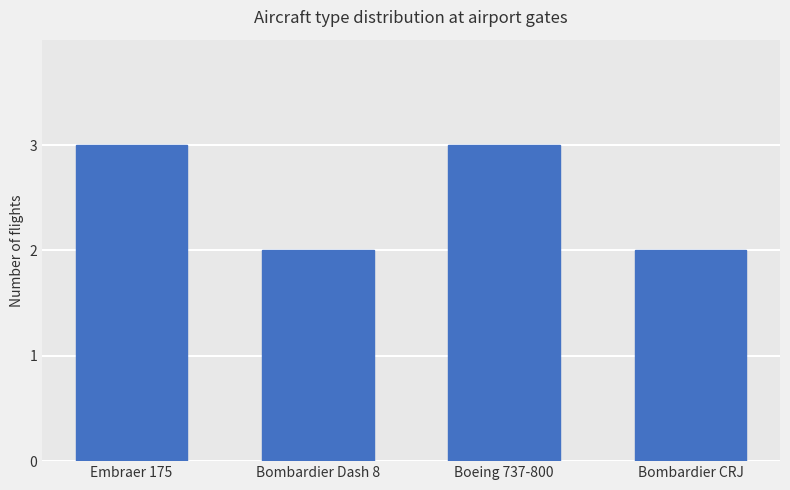

What is the sum of all values?

10